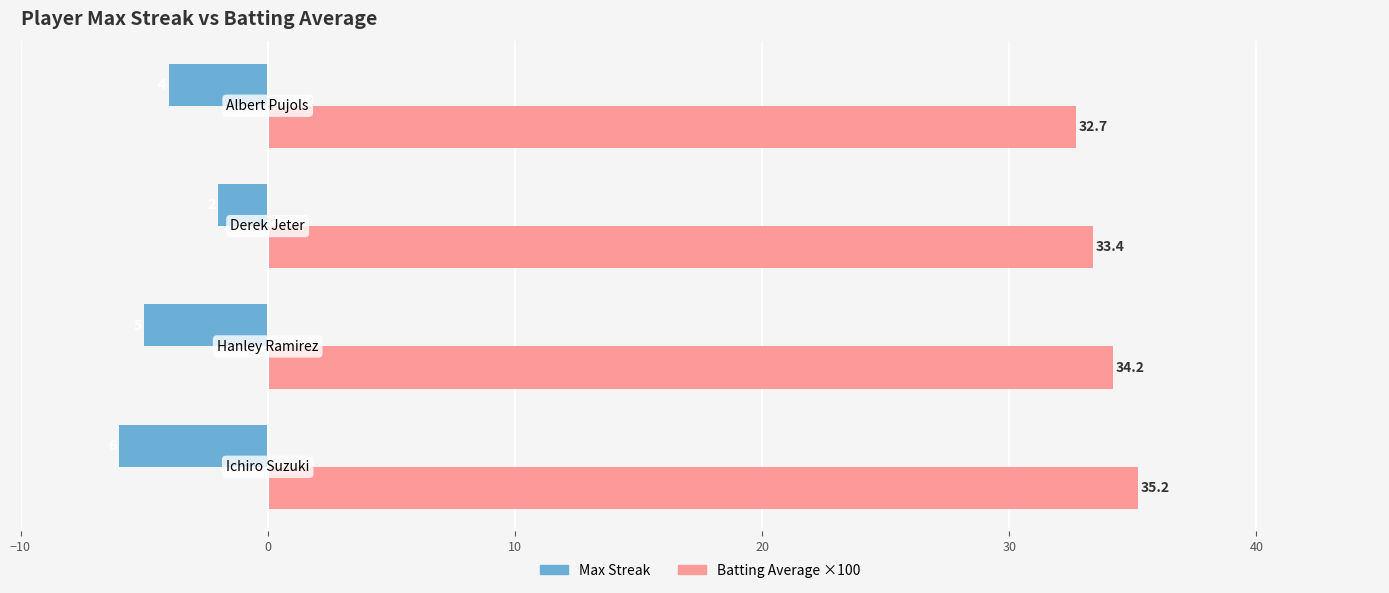

What is the minimum value shown in the chart?

-6.0